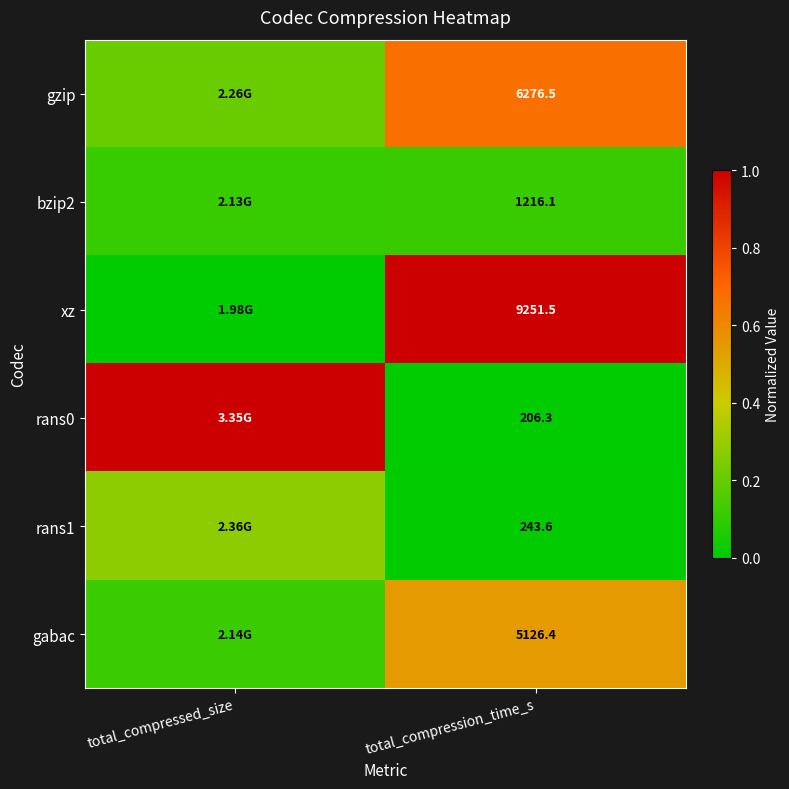

How many distinct data groups are displayed?

6